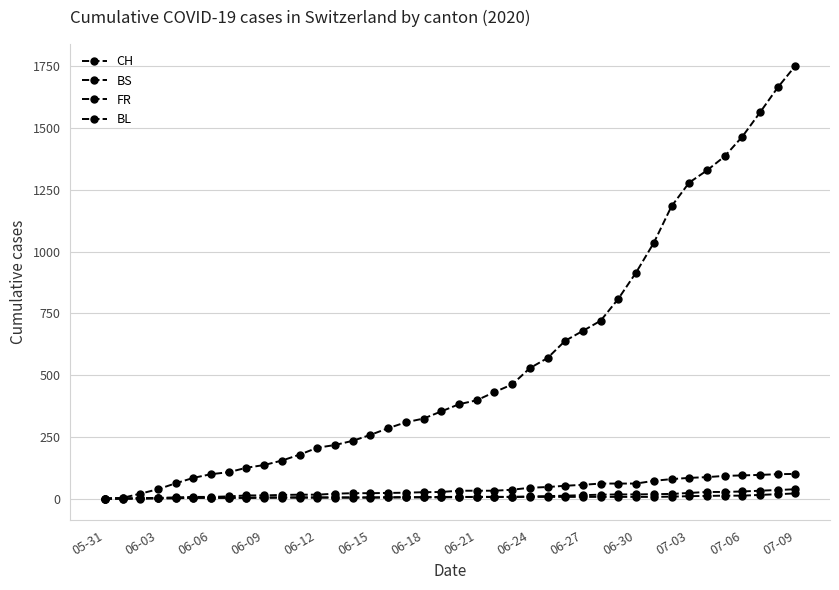

True or false: FR has more than 1 interior local peaks.

False